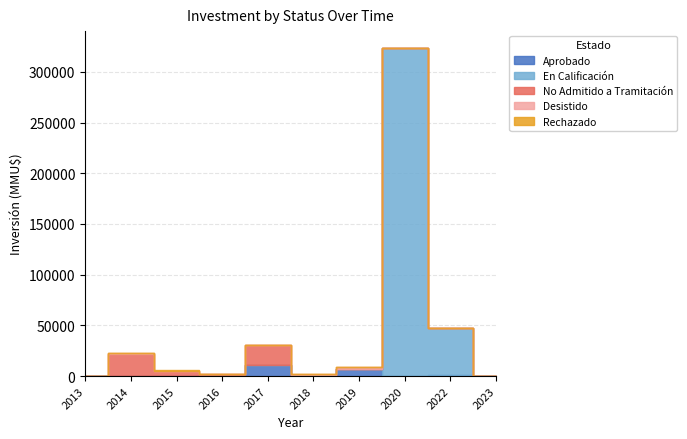

Reading right to left, extract all data points from this chart.

Aprobado: 0	0	0	0	0	0	0	0	0	0	0	0	0	0	0	0	0	0	0	0	0	0	0	451	0	0	10000	0	0	0	0	6750	0	10	0	0	640	0	0	0
En Calificación: 0	0	0	0	0	0	0	0	0	0	0	0	0	0	0	0	0	0	0	0	0	0	0	0	0	0	0	0	0	0	0	0	0	0	324020	7000	0	40000	147	30
No Admitido a Tramitación: 0	0	0	1600	0	5000	5000	0	5000	0	5000	0	0	5000	0	462	0	100	100	0	1600	0	37	215	37	20000	215	42	0	215	0	0	640	0	0	0	0	0	0	0
Desistido: 0	0	0	1600	0	0	0	0	0	0	0	0	0	0	0	0	0	0	0	0	0	0	0	0	0	0	0	40	2000	0	0	2000	0	0	0	0	0	0	0	0
Rechazado: 0	0	0	0	0	0	0	0	0	0	0	0	0	0	0	441	0	0	0	0	0	0	0	0	0	0	0	0	0	0	0	0	0	0	0	0	0	0	0	0